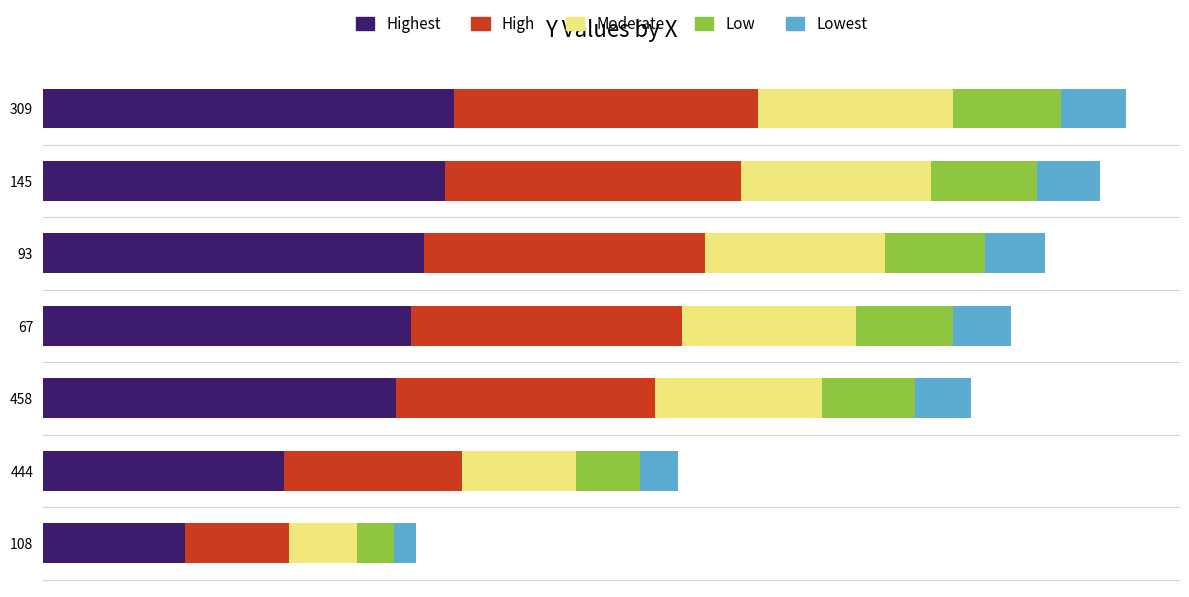

What is the value of the High bar at the 6th from the left?

103.0